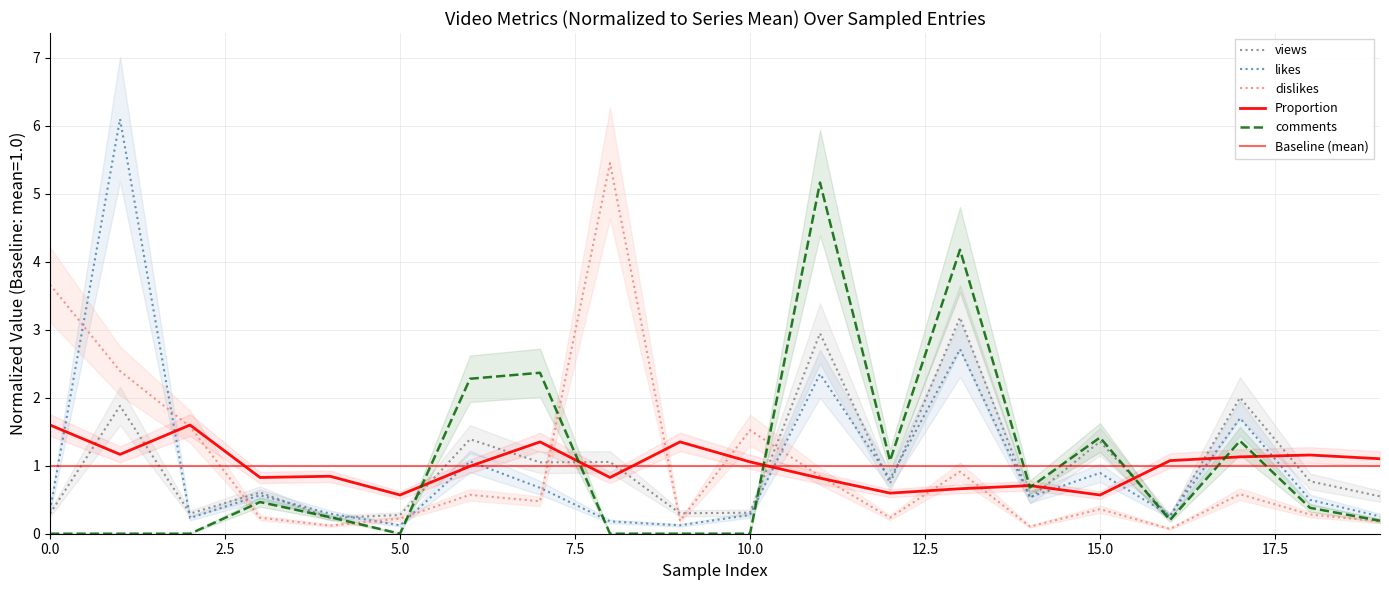

True or false: views and Proportion intersect in this chart.

True